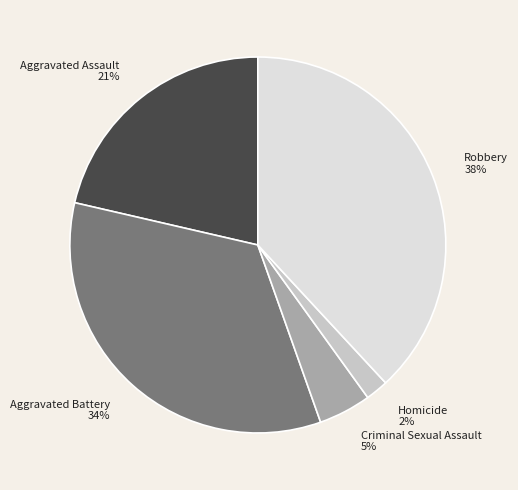

Between Aggravated Battery and Homicide, which is larger?

Aggravated Battery